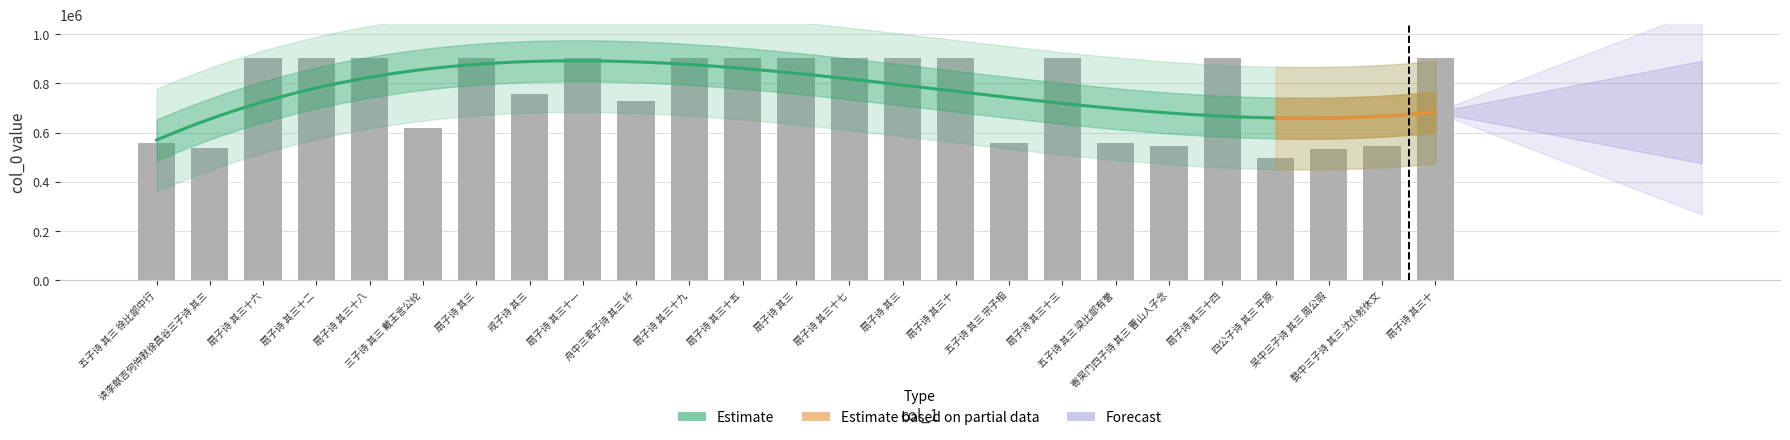

Are the bars horizontal?

No